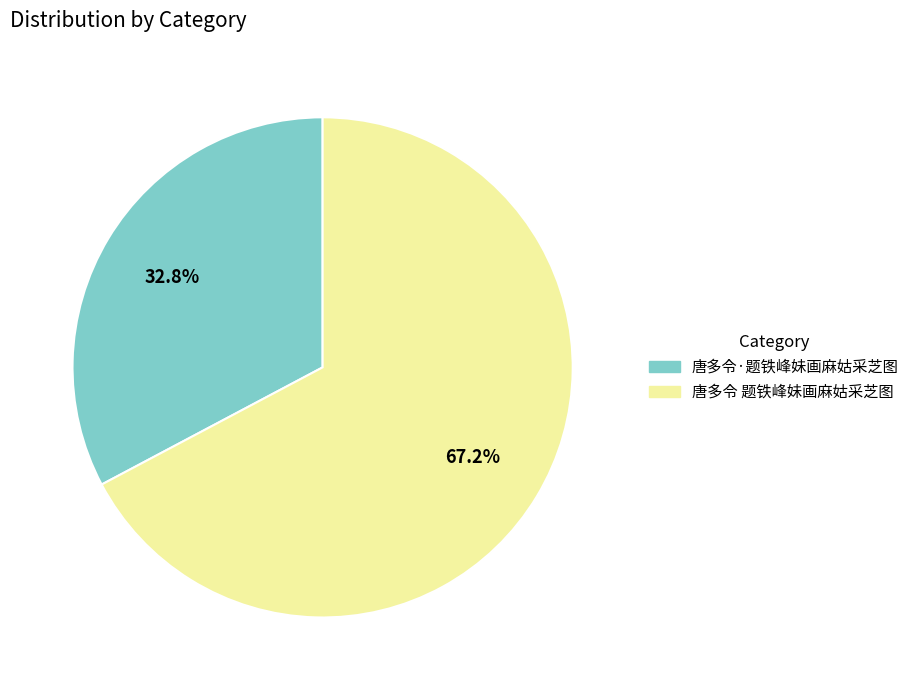

To the nearest percent, what is the difference between the 唐多令·题铁峰妹画麻姑采芝图 and 唐多令 题铁峰妹画麻姑采芝图 slice percentages?

34%